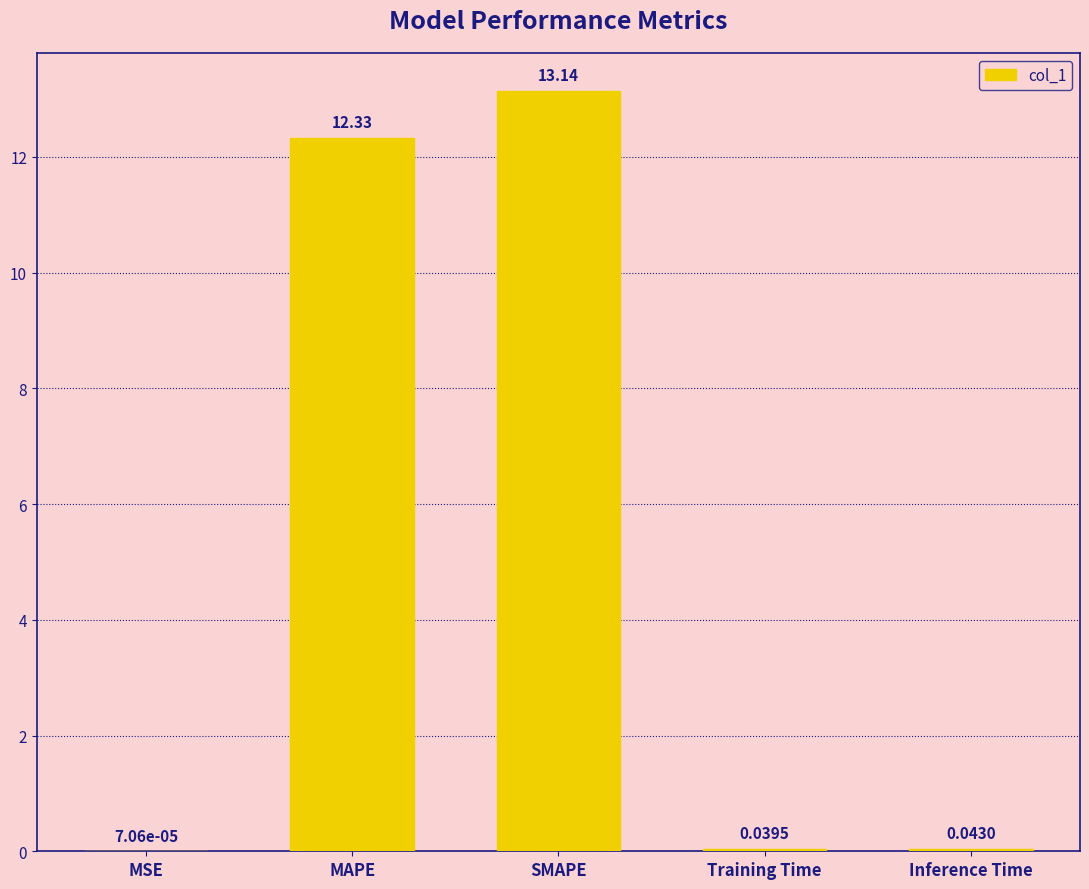

Is it true that the value at MAPE is 19.2?

False